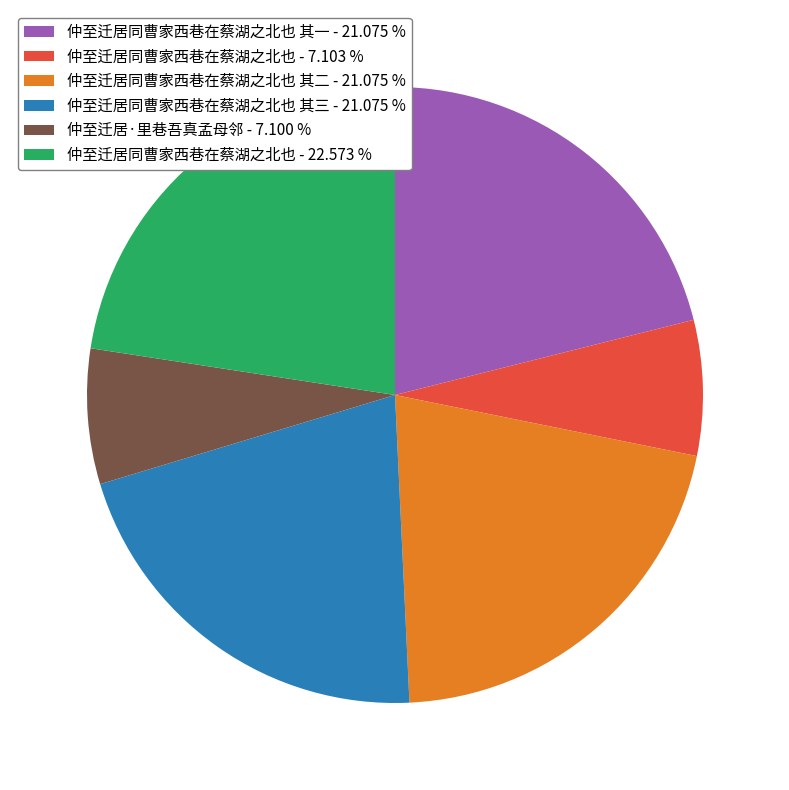

Which has a higher value, 仲至迁居同曹家西巷在蔡湖之北也 其三 - 21.075 % or 仲至迁居同曹家西巷在蔡湖之北也 - 22.573 %?

仲至迁居同曹家西巷在蔡湖之北也 - 22.573 %